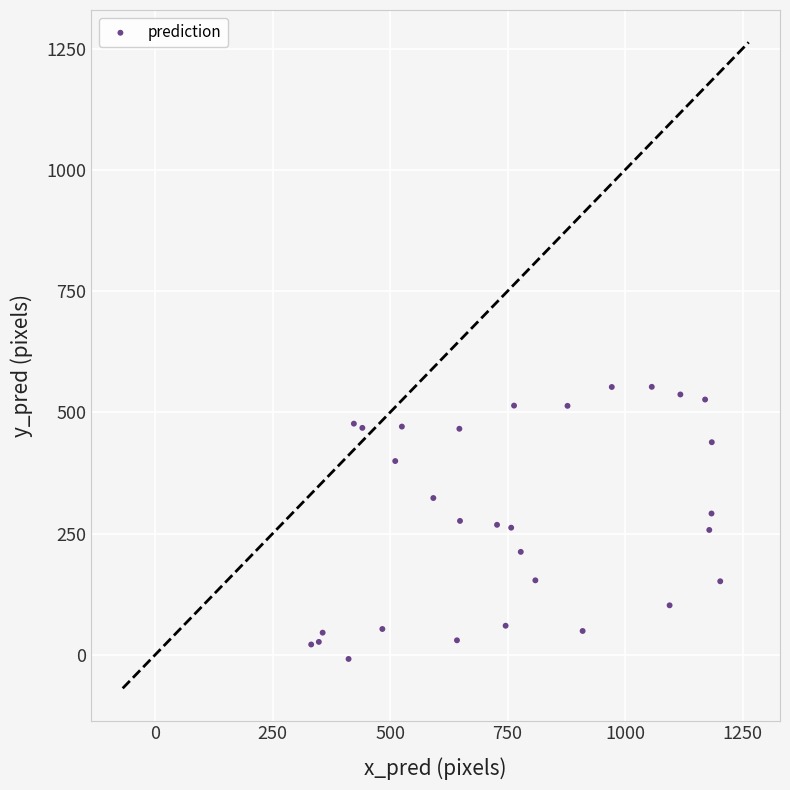

What is the range of Y values (max minus min)?

561.0